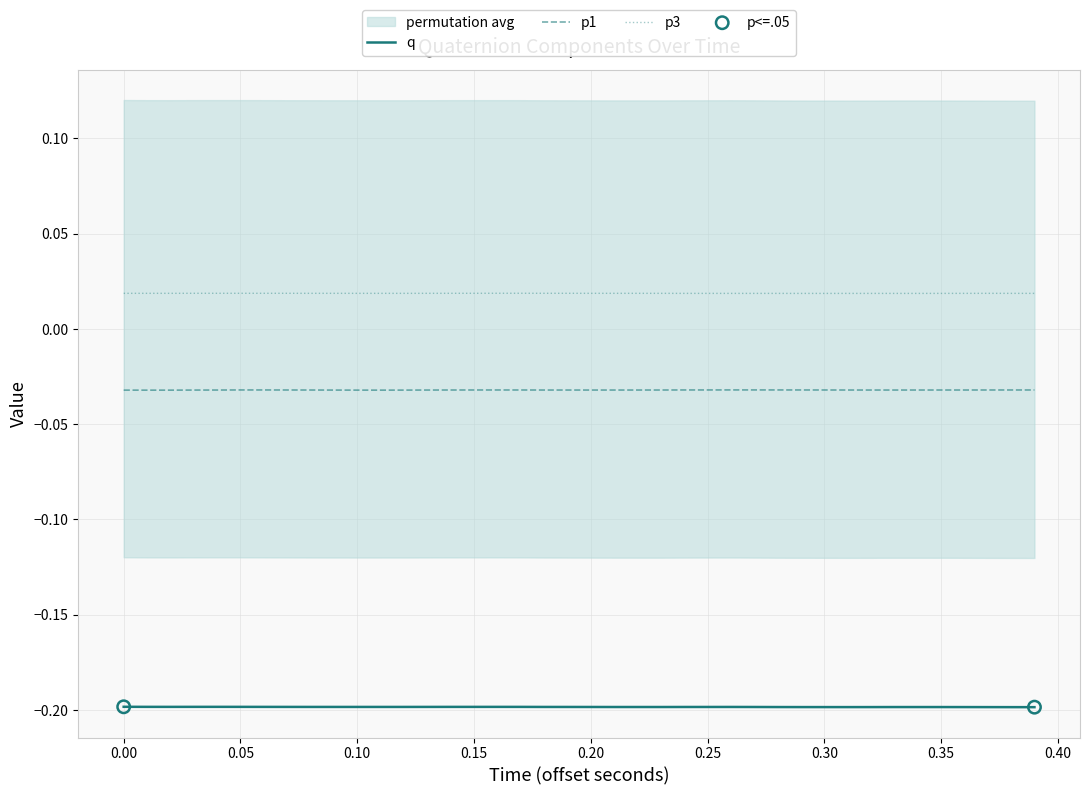

Which series has the largest total across all categories?

p3